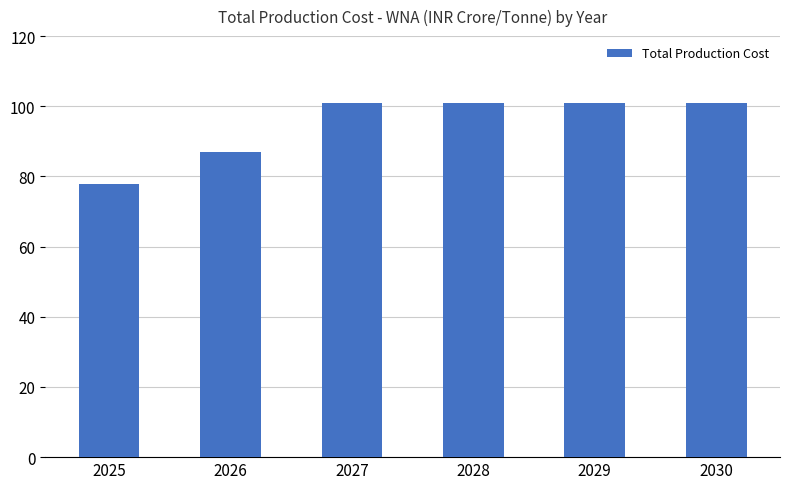

Is it true that the value at 2025 is 118.1?

False